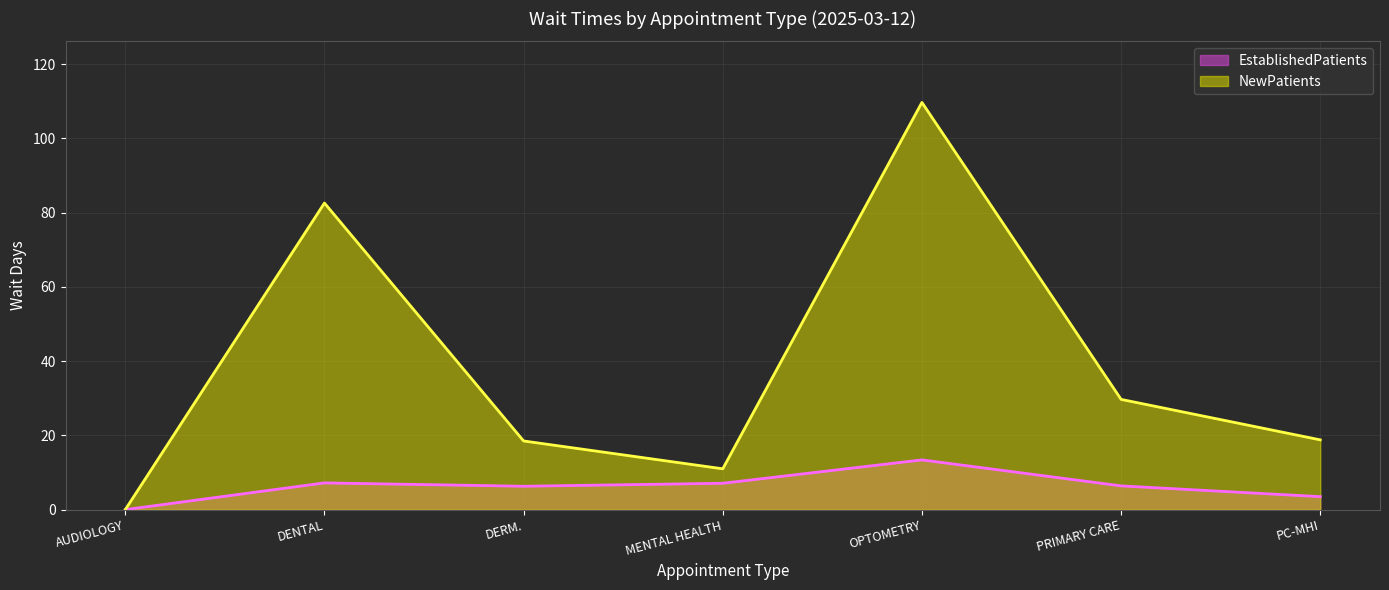

At AUDIOLOGY, list the series in order from smallest to largest.

EstablishedPatients, NewPatients